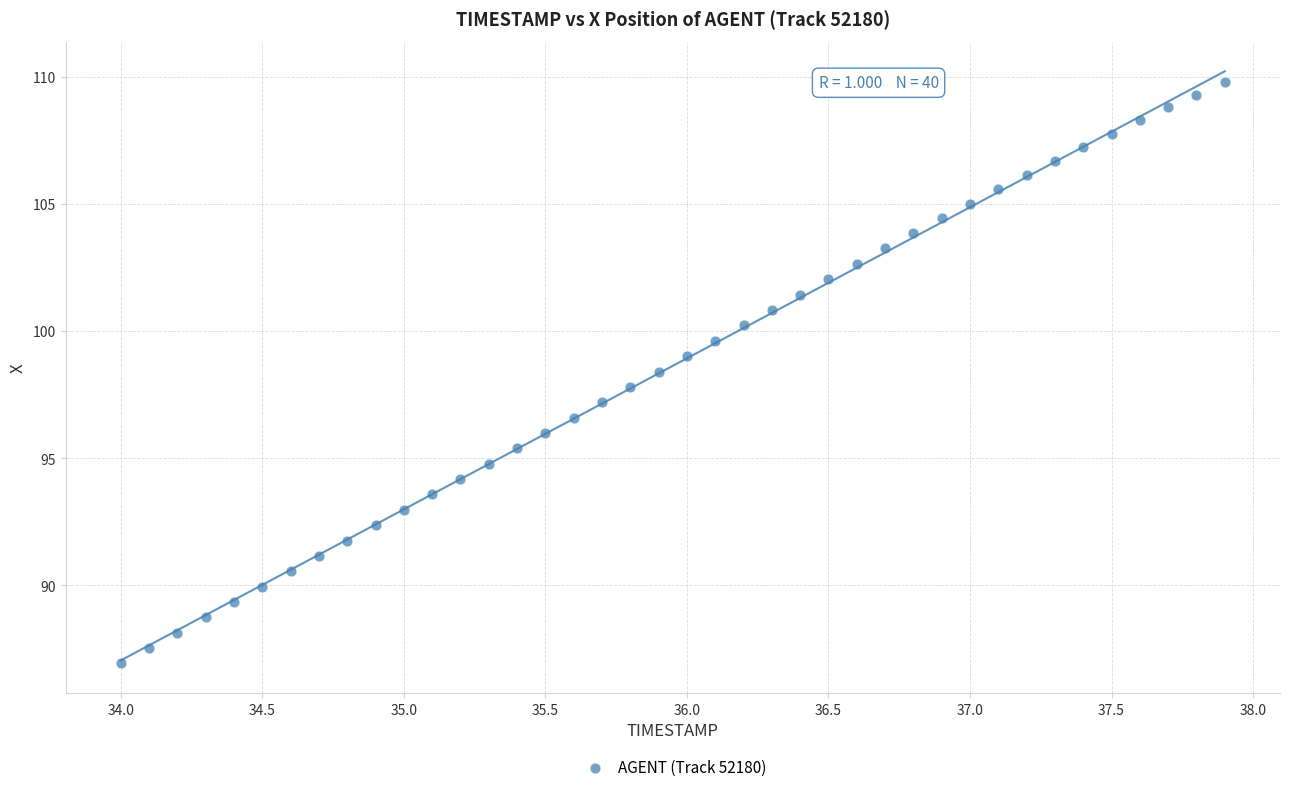

What is the range of Y values (max minus min)?

22.9